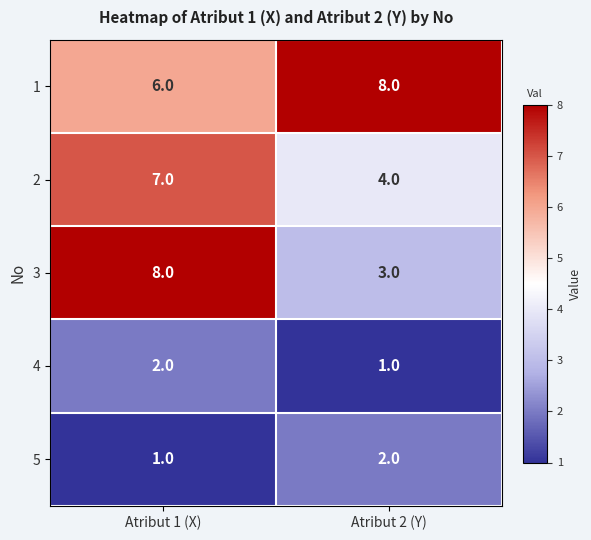

What is the smallest value displayed?

1